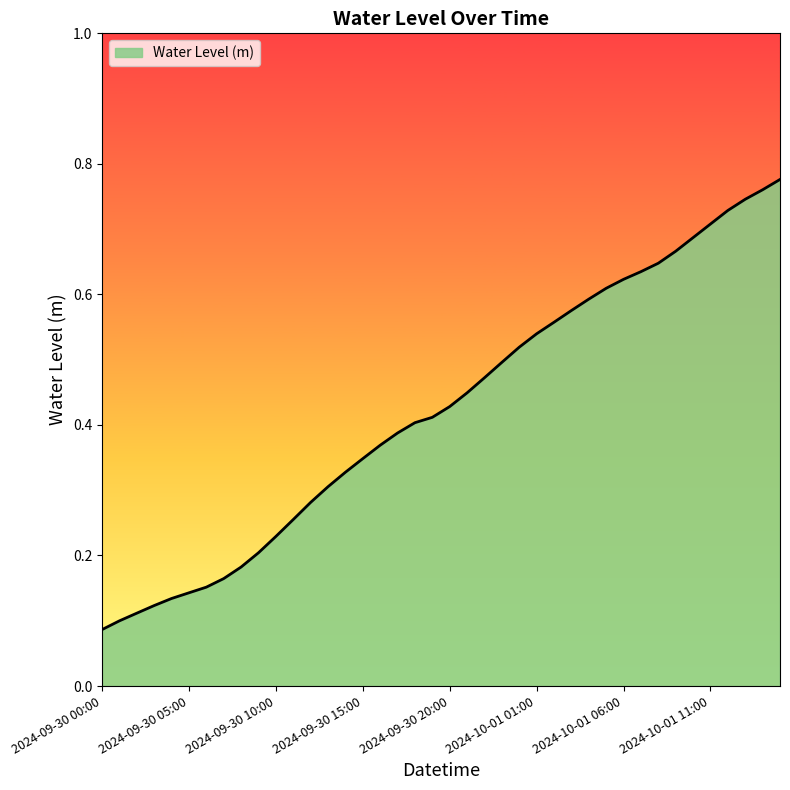

Does the chart have visible grid lines?

No